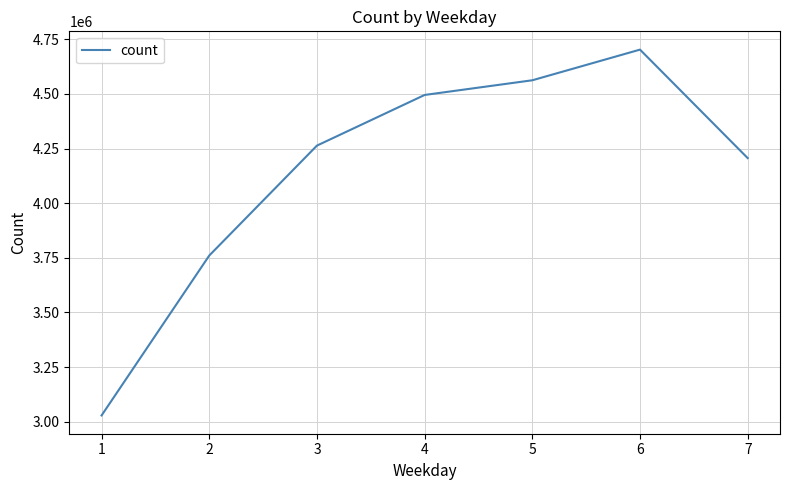

List the labels in order of value, smallest first.

1, 2, 7, 3, 4, 5, 6